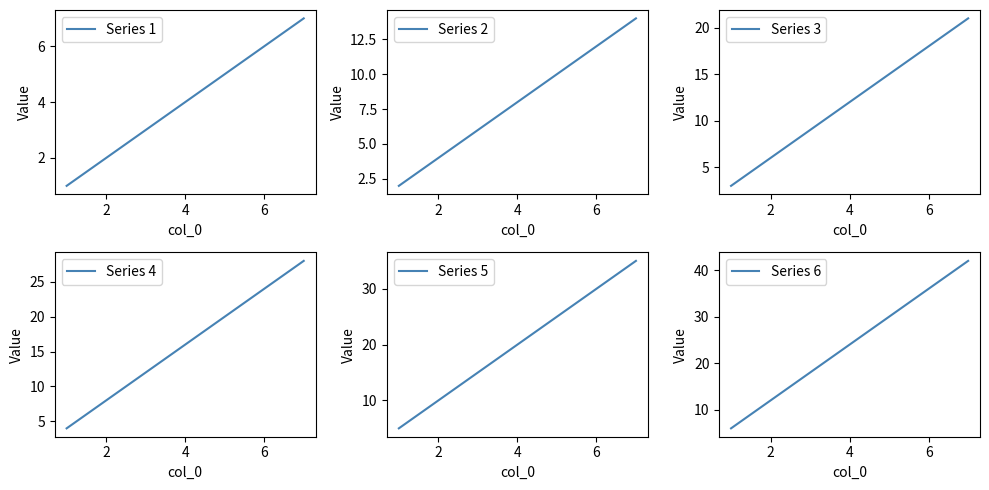

What are all the series names shown in the legend?

Series 1, Series 2, Series 3, Series 4, Series 5, Series 6